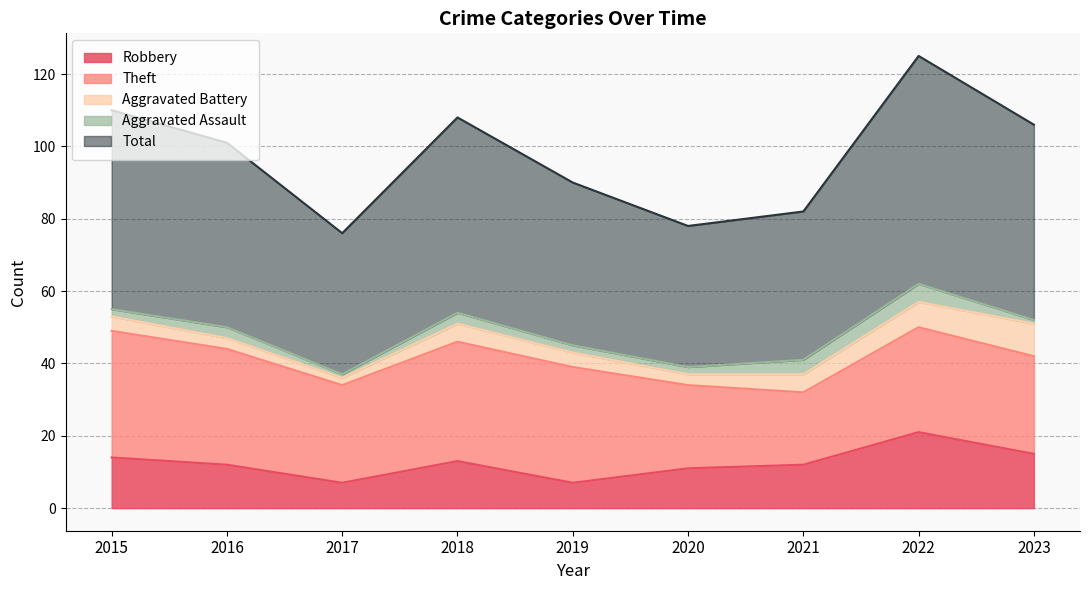

What is the difference between the Total values at 2022 and 2016?

12